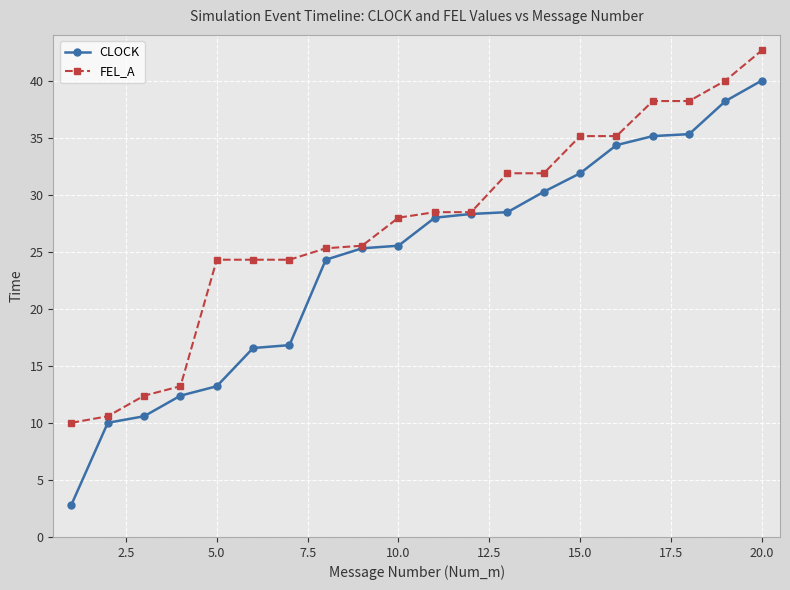

What is the value of the FEL_A point at the 10th from the left?

28.0